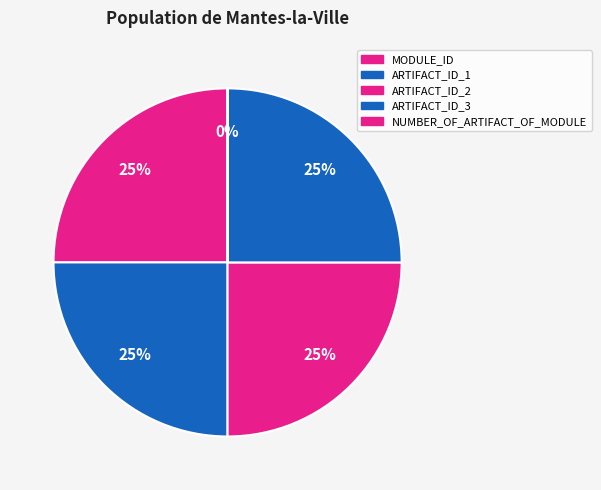

Which has a higher value, ARTIFACT_ID_3 or ARTIFACT_ID_2?

ARTIFACT_ID_3